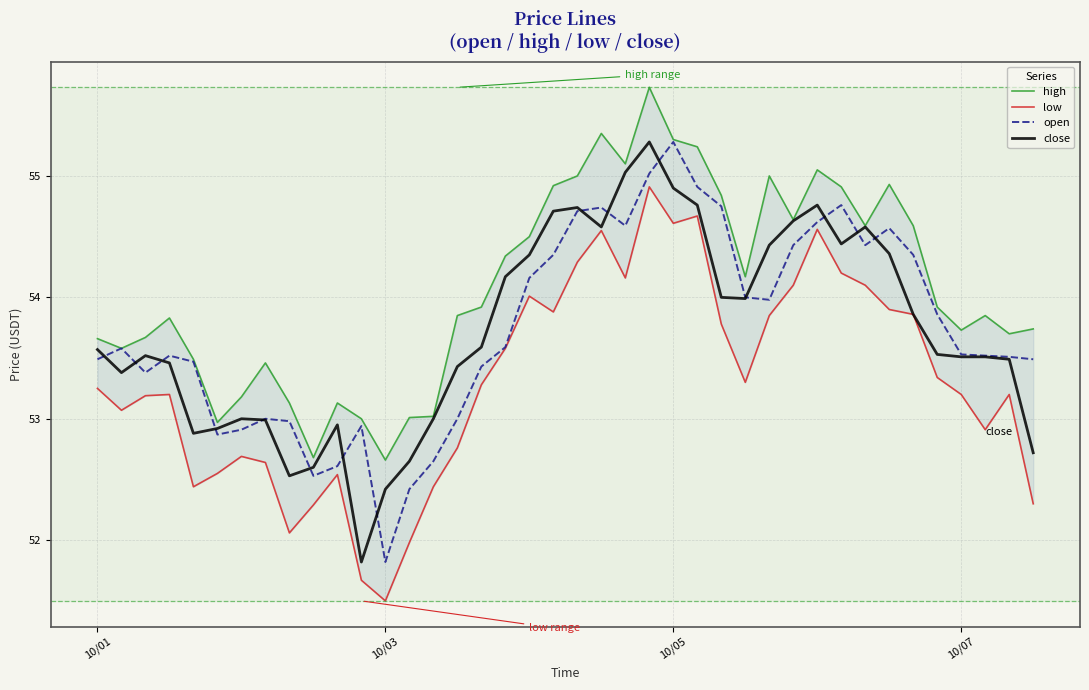

What is the sum of all low values?

2132.8